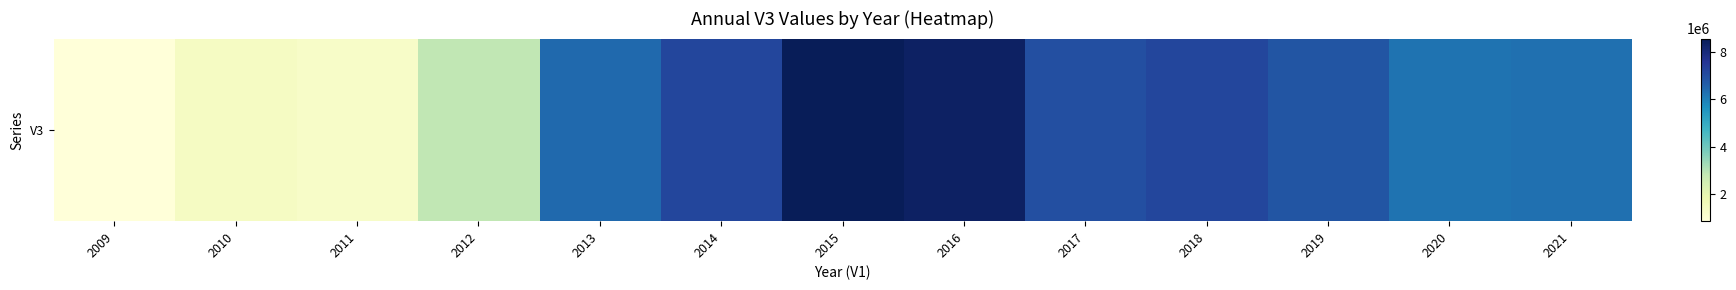

What is the maximum value shown in the chart?

8569700